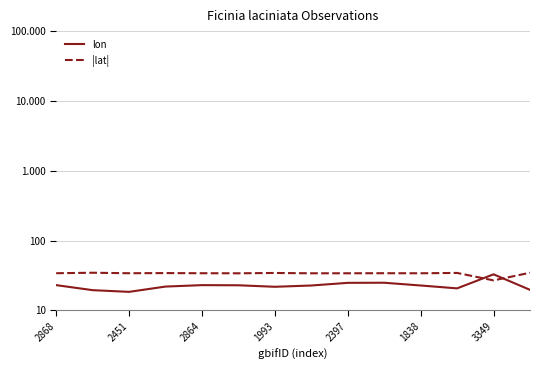

Where does the lon series first go above 22?

2868